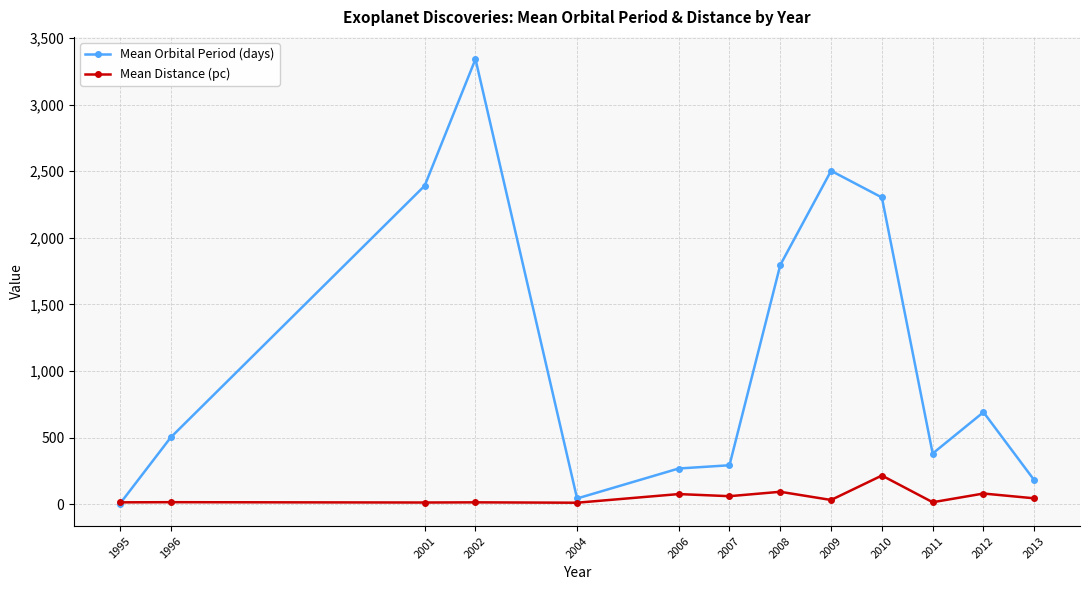

Rank the series at 2007 from highest to lowest value.

Mean Orbital Period (days), Mean Distance (pc)